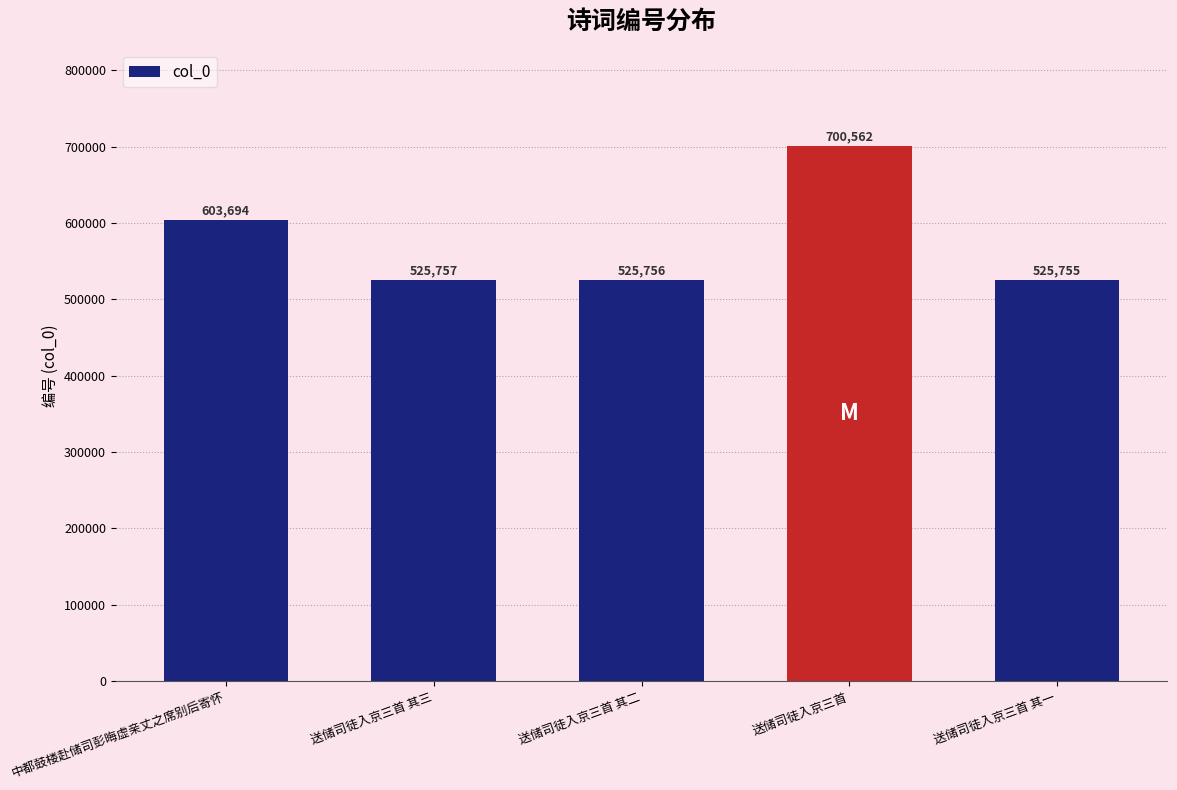

Where does the data first go above 525757?

中都鼓楼赴储司彭晦虚亲丈之席别后寄怀